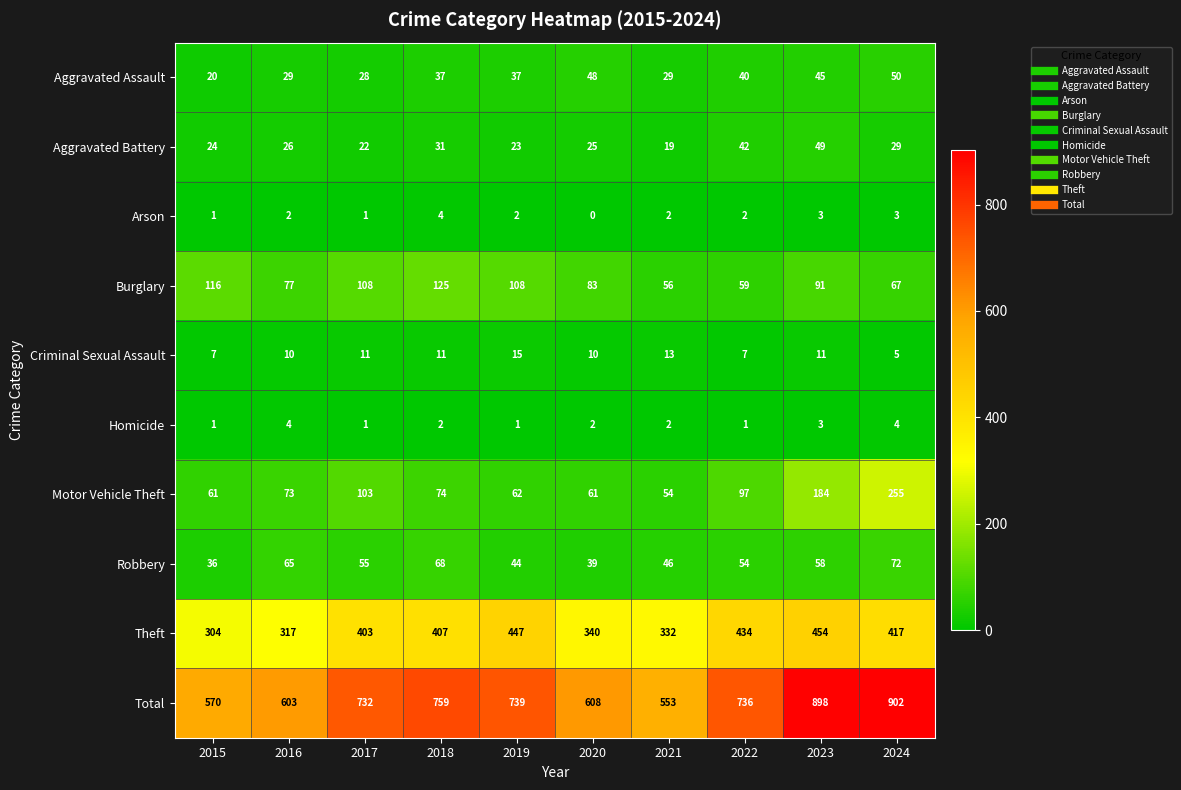

What is the difference between the maximum and minimum values in the Motor Vehicle Theft series?

201